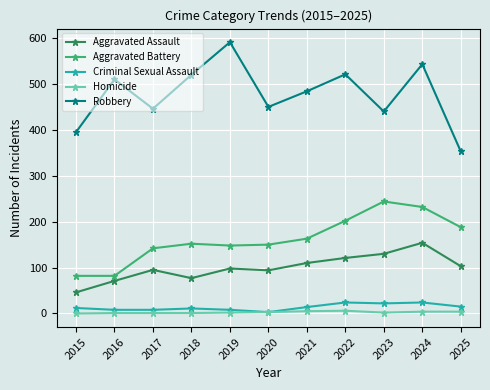

What is the value of the Aggravated Battery point at the 7th from the left?

163